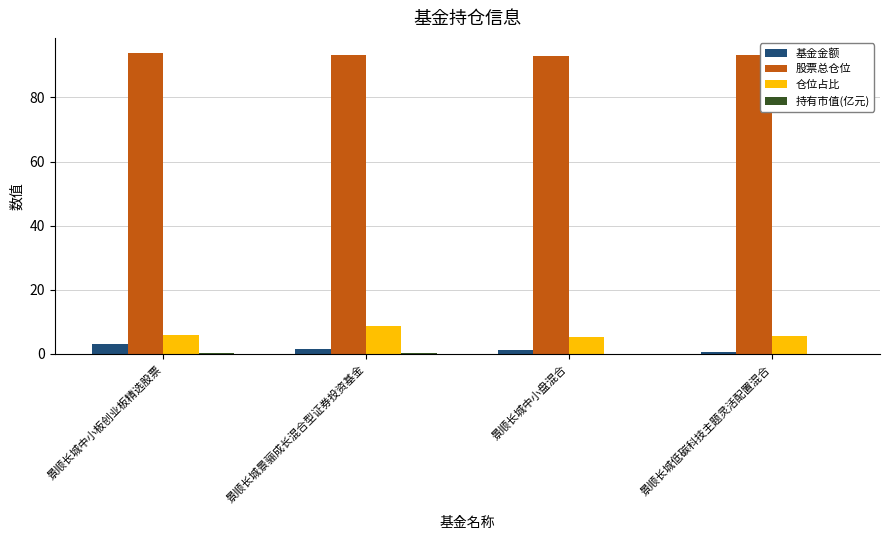

Does the chart contain stacked bars?

No